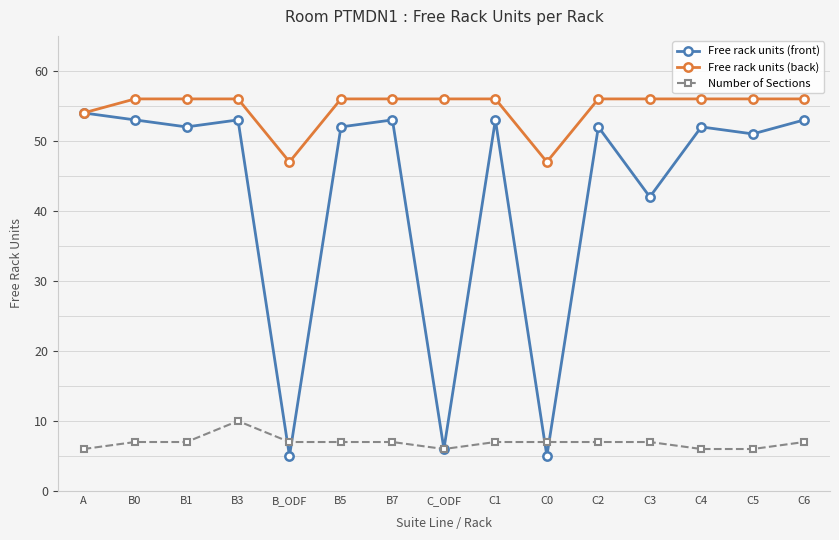

Which series has the largest range (max minus min)?

Free rack units (front)